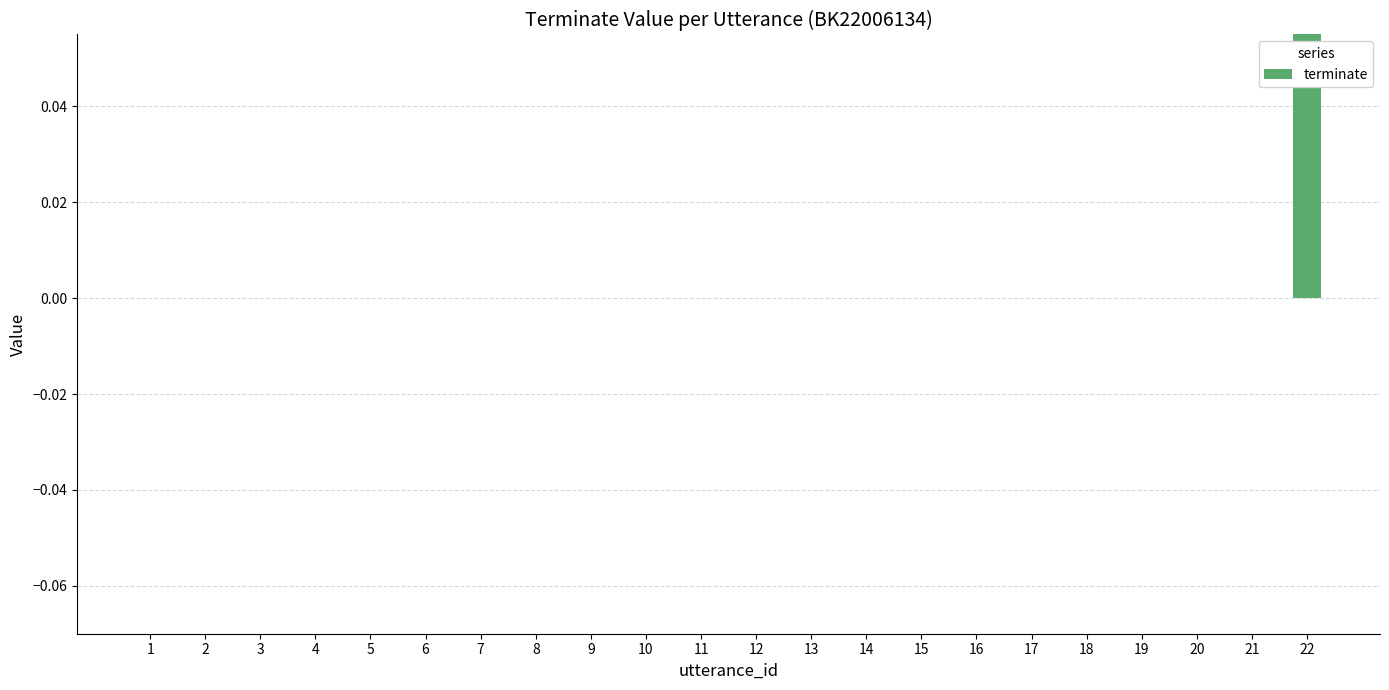

Reading left to right, list all the values displayed in this chart.

0	0	0	0	0	0	0	0	0	0	0	0	0	0	0	0	0	0	0	0	0	1